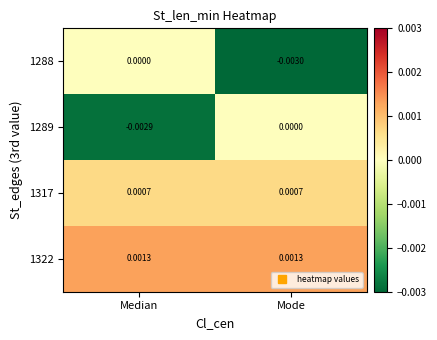

Between Median and Mode, which series saw the biggest shift?

1288